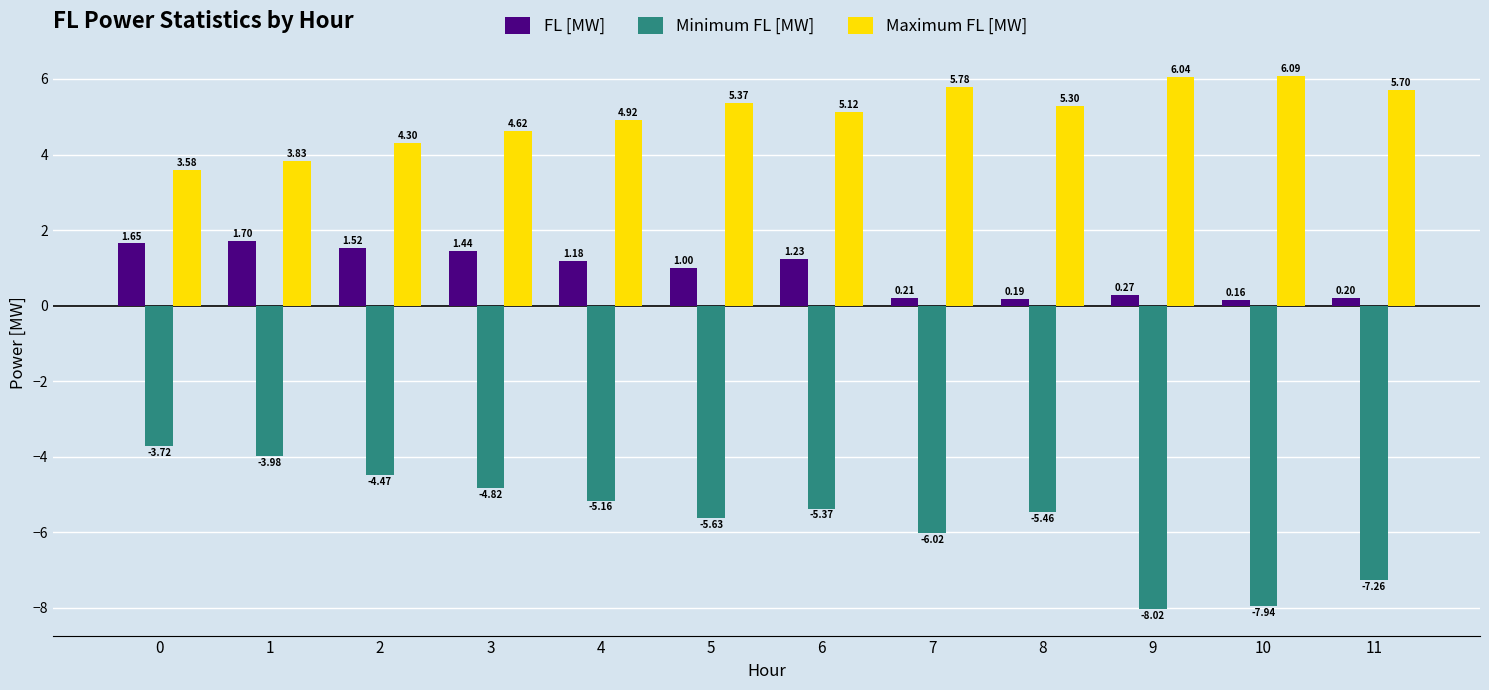

What is the sum of the Maximum FL [MW] values at 2 and 10?

10.4